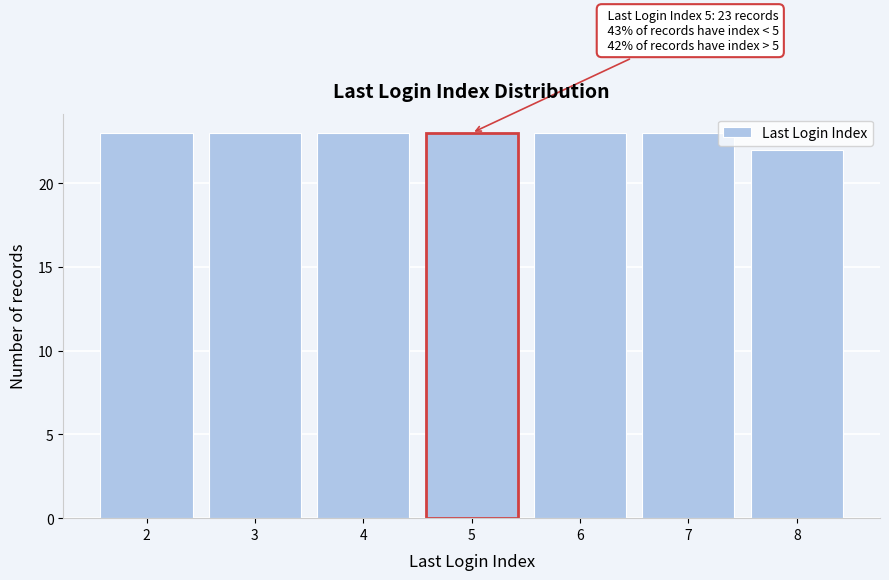

Reading left to right, transcribe all the data shown in this chart.

23	23	23	23	23	23	22